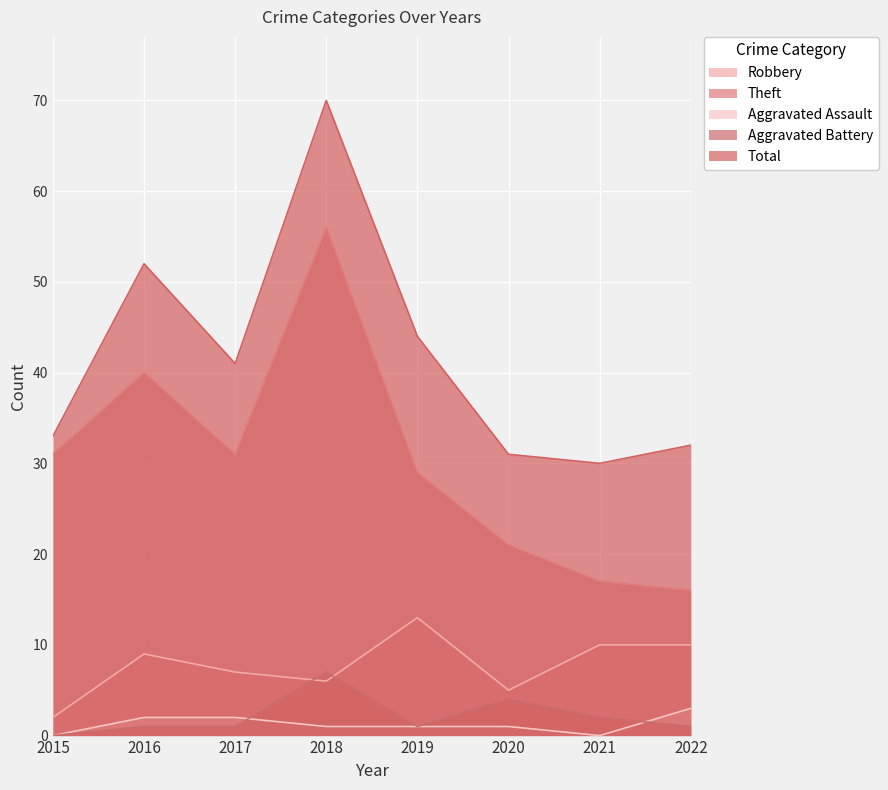

What is the difference between the maximum and minimum values in the Theft series?

40